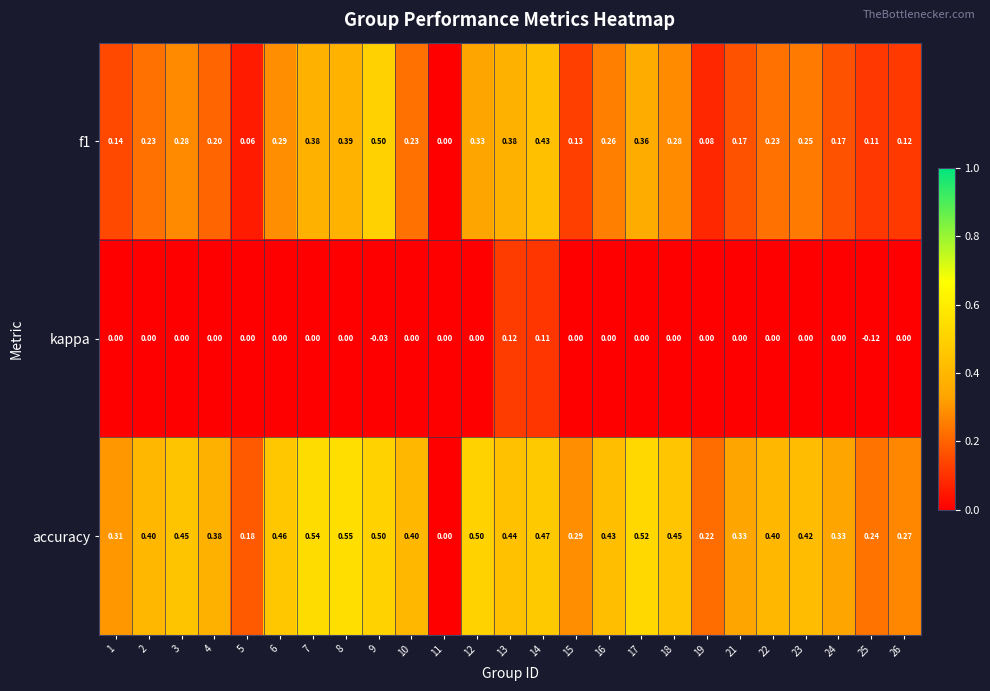

Is the value of kappa at 6 greater than the value of f1 at 25?

No